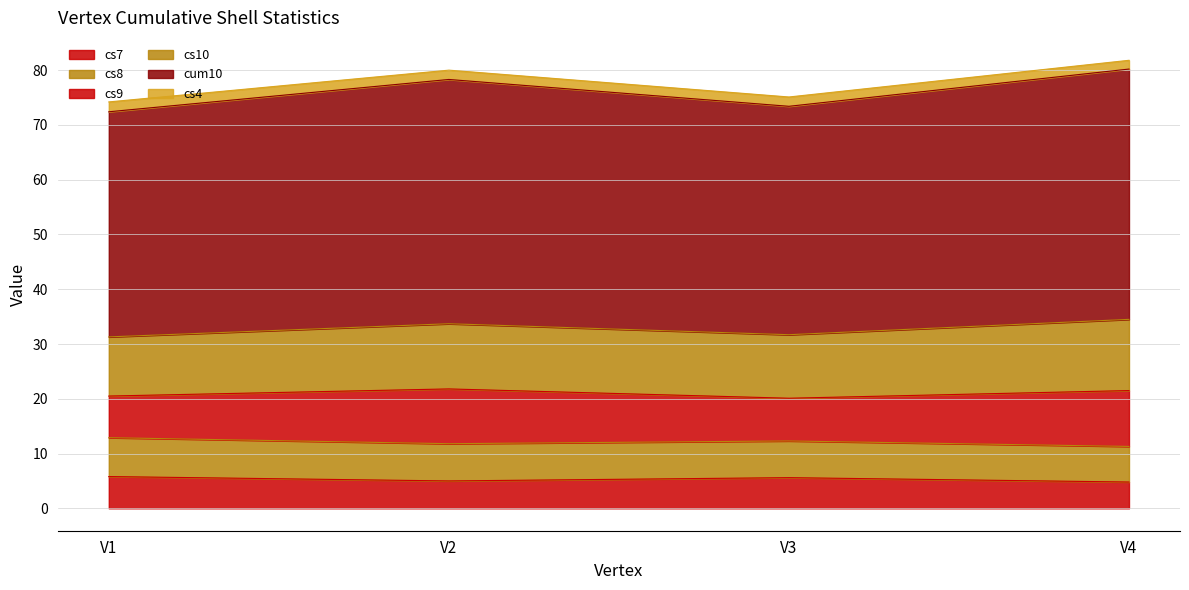

What is the minimum value for cs7?

4.8